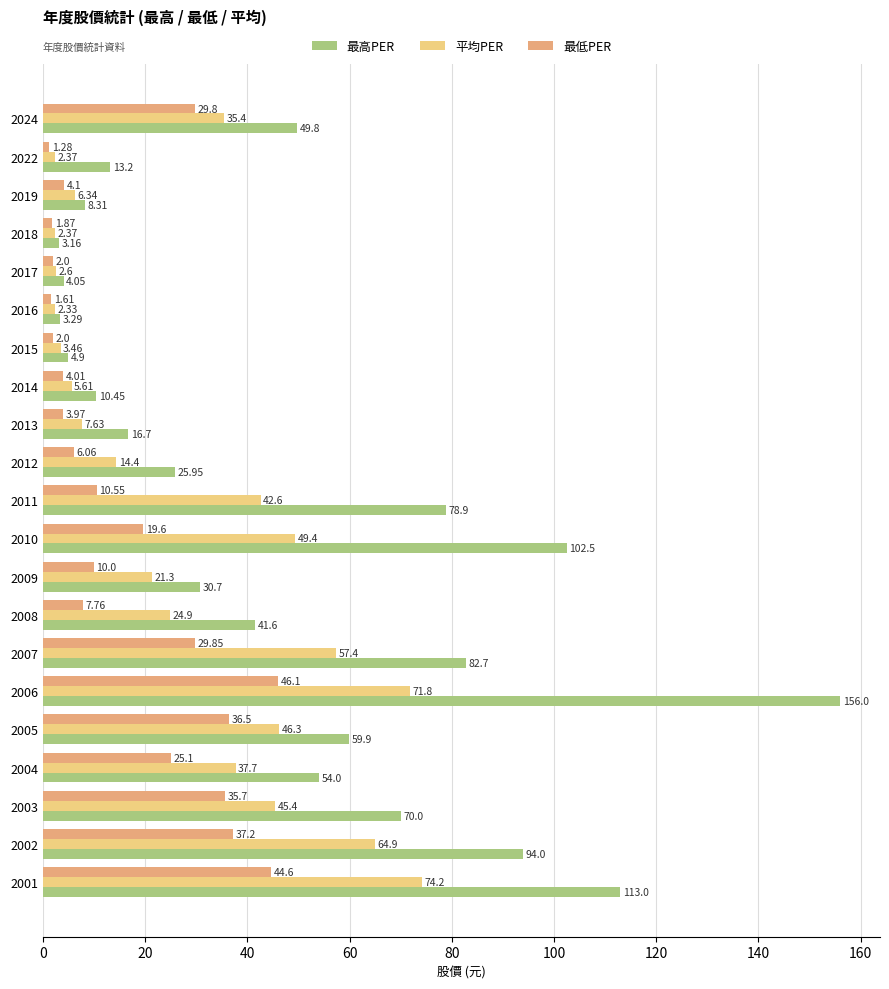

What is the sum of all 平均PER values?

618.4